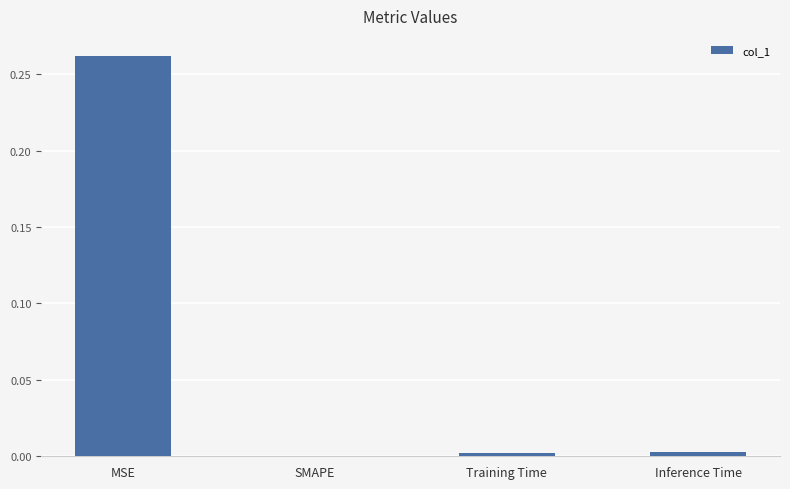

Which category has the highest value across all series?

MSE